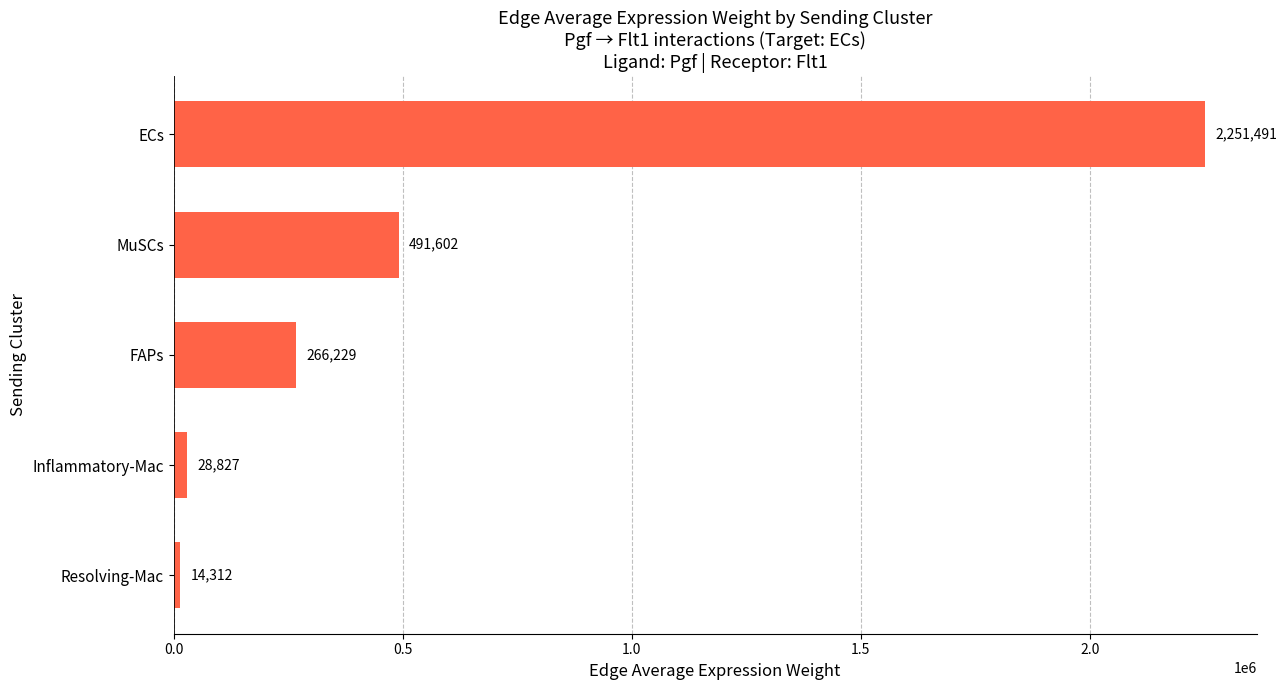

Is it true that the value at FAPs is 433169.4?

False